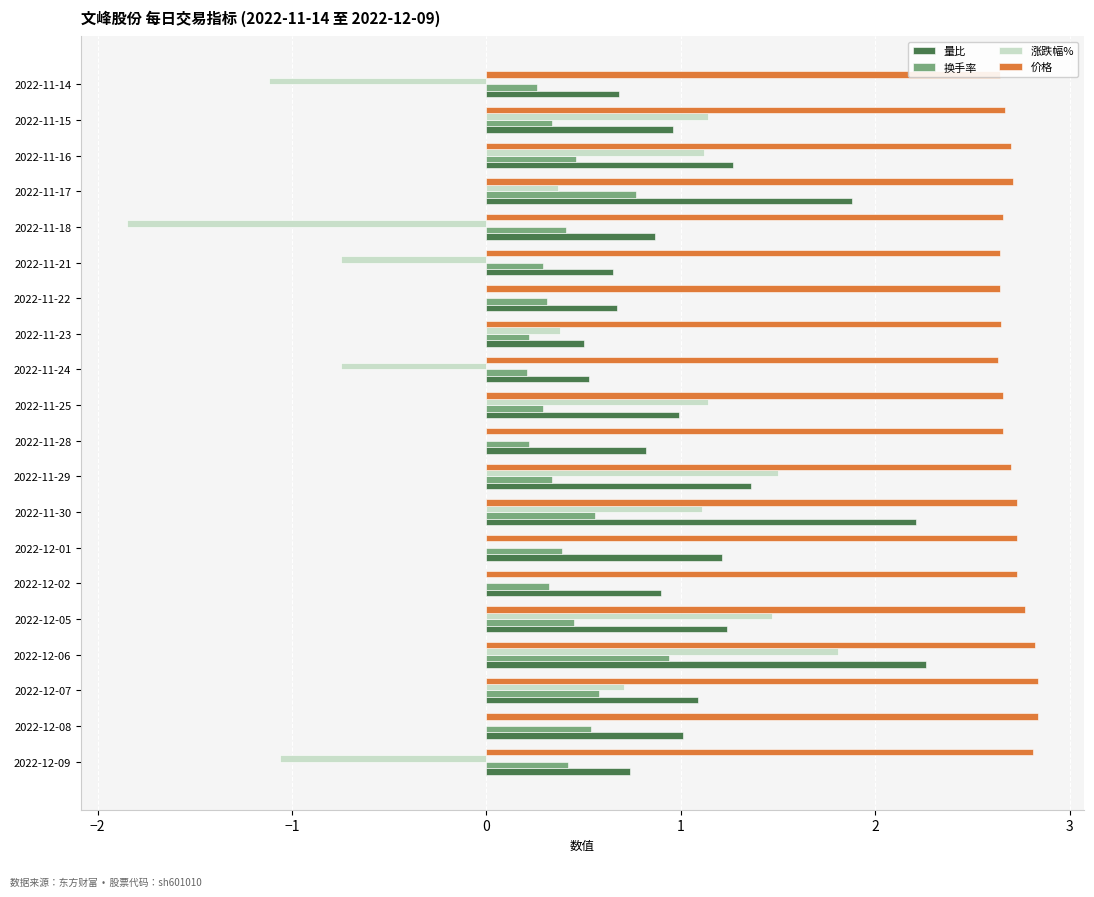

At which category is the sum across all series the highest?

2022-12-06